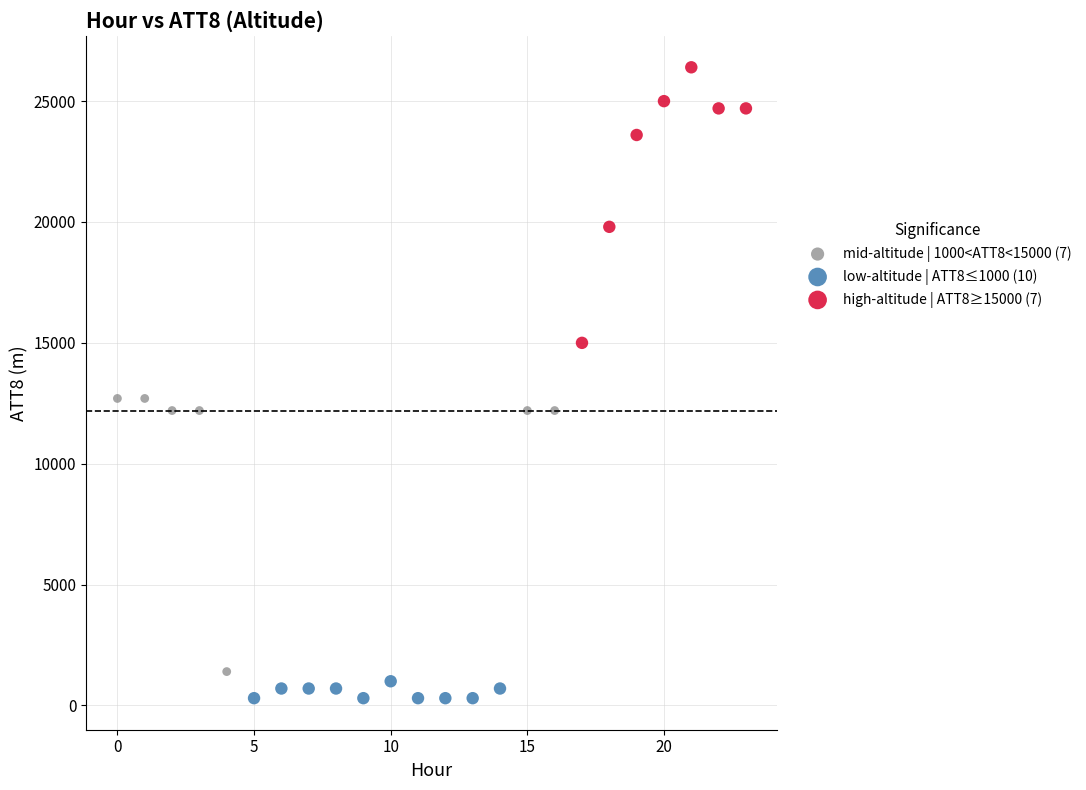

Which series reaches the maximum Y coordinate?

high-altitude | ATT8≥15000 (7)